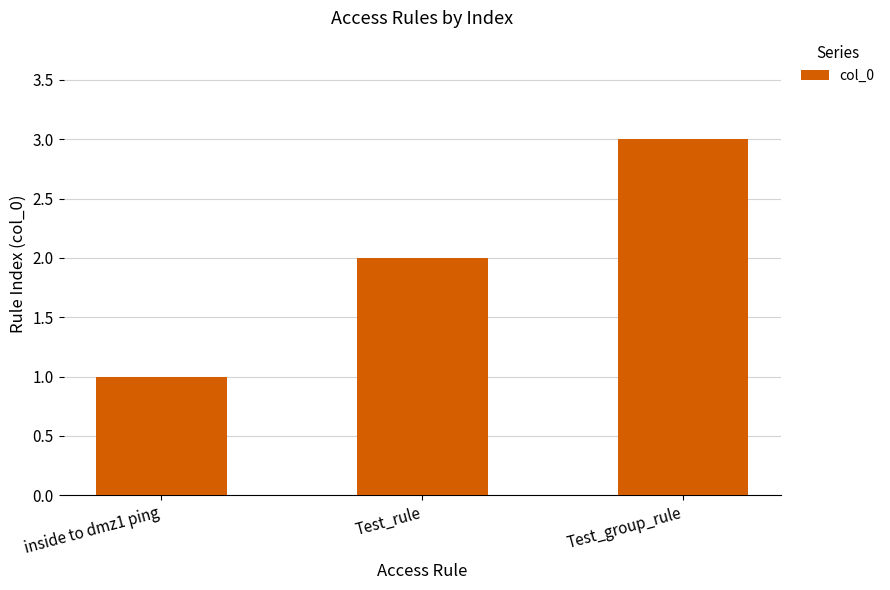

Approximately how many times larger is the value at inside to dmz1 ping compared to Test_rule?

0.5